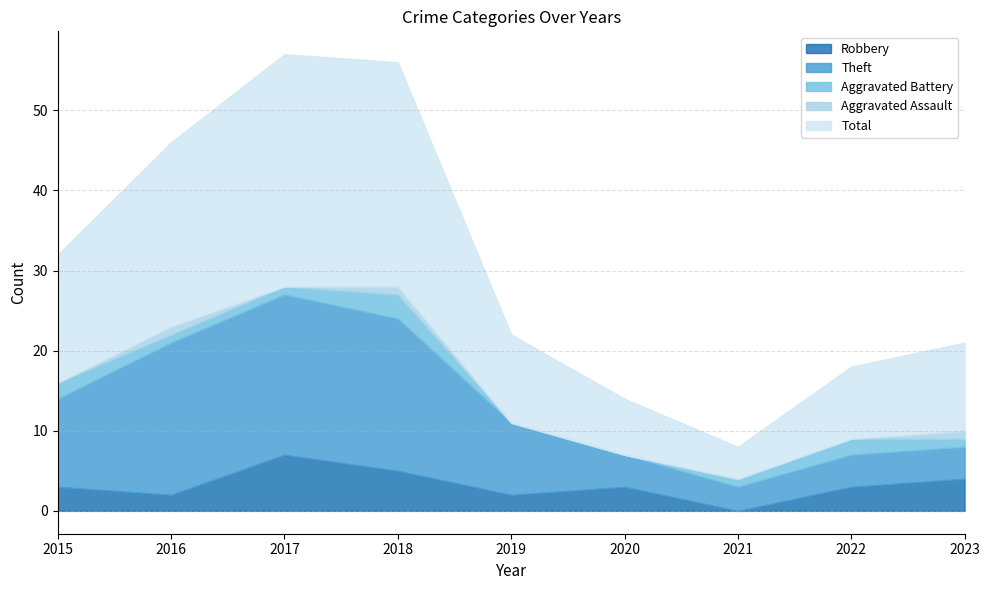

What is the total value across all series at 2017?

57